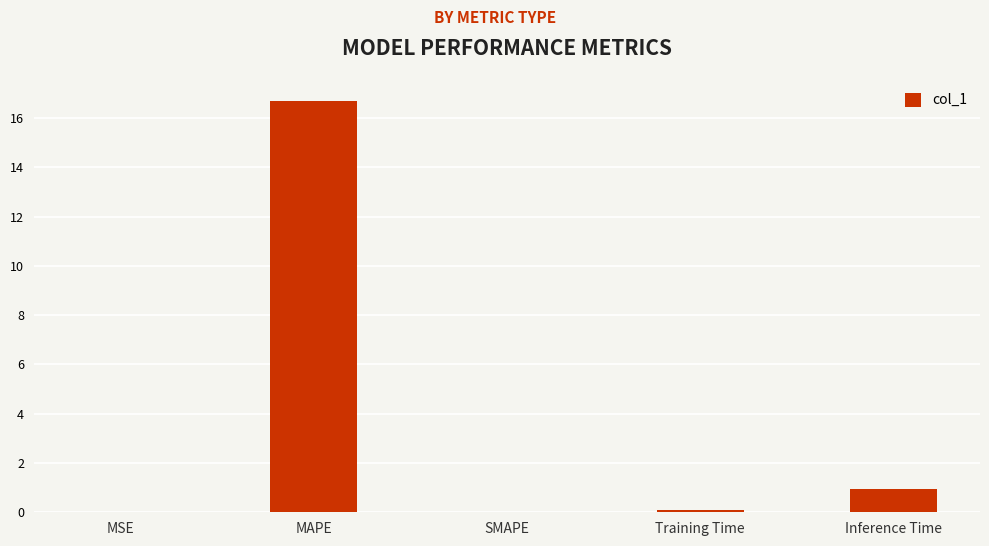

At which category does the chart reach its peak across all series?

MAPE